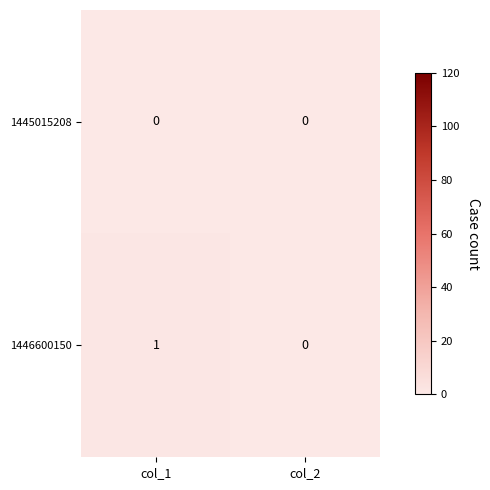

Which series has the largest total across all categories?

1446600150